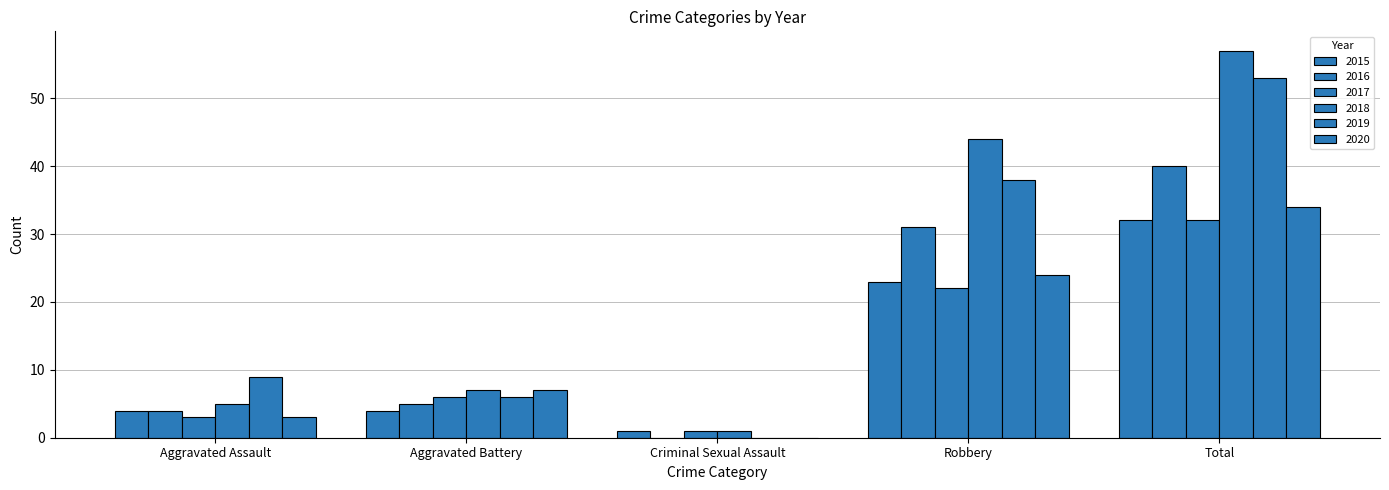

Which series has the largest total across all categories?

2018